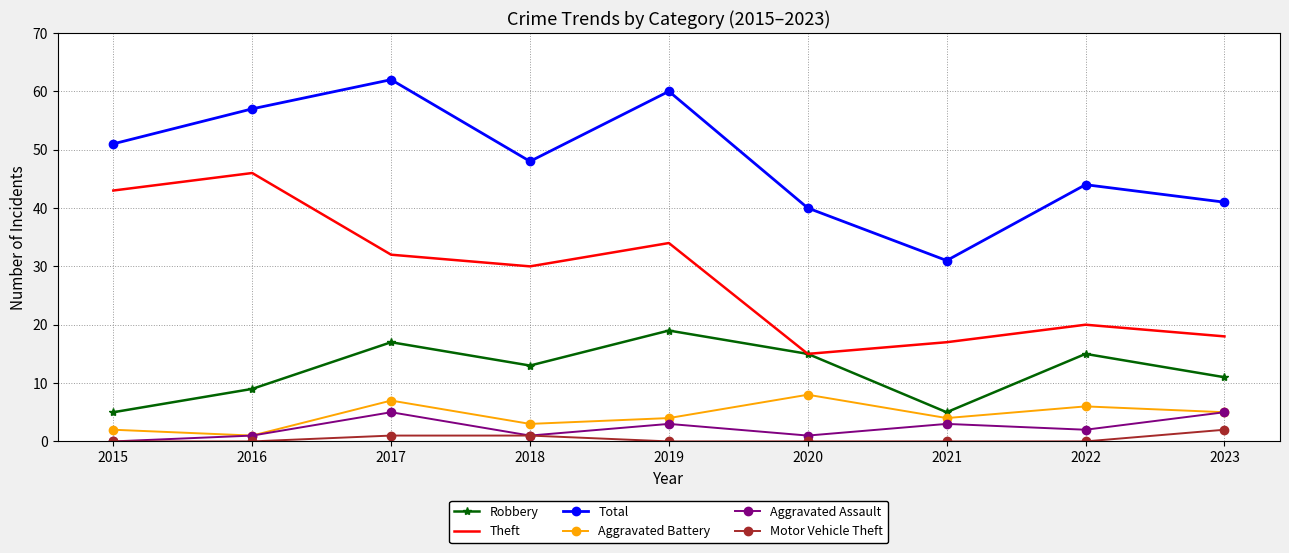

Which category has the highest value in the Aggravated Battery series?

2020